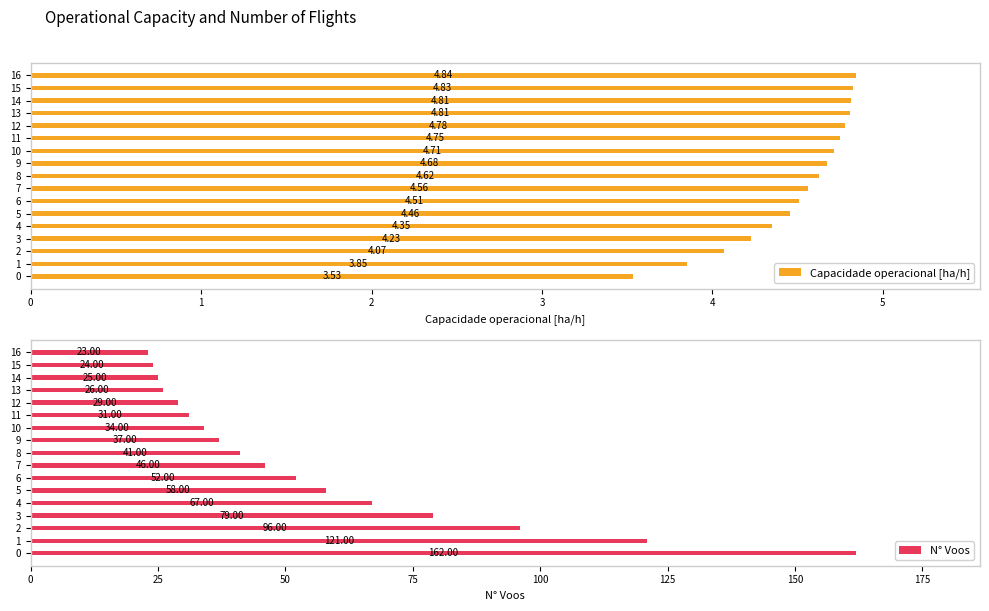

Reading left to right, transcribe all the data shown in this chart.

Capacidade operacional [ha/h]: 3.5	3.8	4.1	4.2	4.4	4.5	4.5	4.6	4.6	4.7	4.7	4.7	4.8	4.8	4.8	4.8	4.8
N° Voos: 162.0	121.0	96.0	79.0	67.0	58.0	52.0	46.0	41.0	37.0	34.0	31.0	29.0	26.0	25.0	24.0	23.0